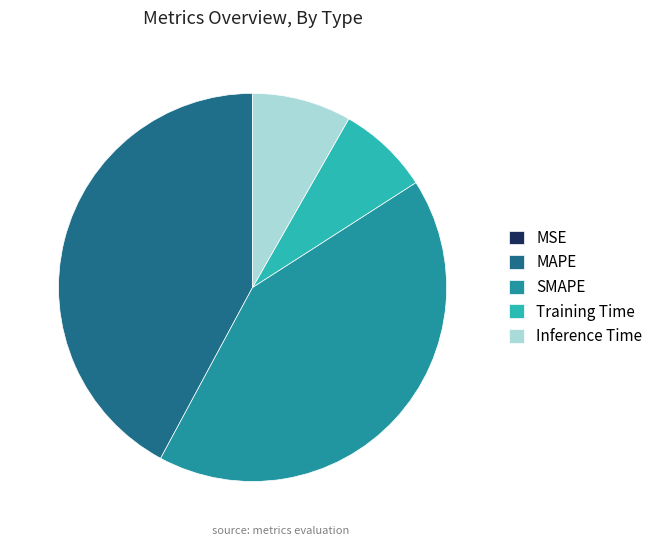

Is the sum of SMAPE and MAPE greater than half?

Yes